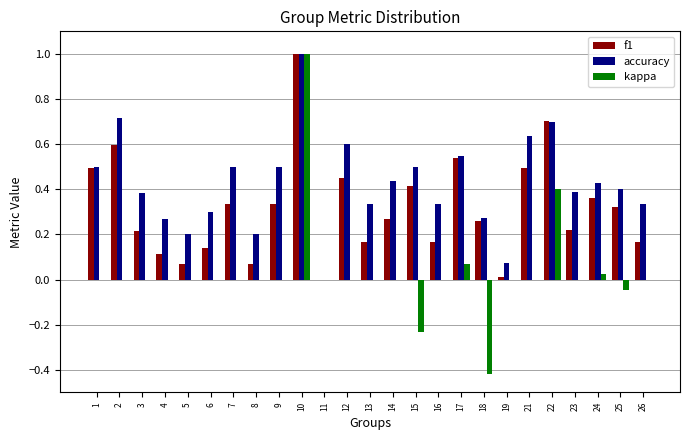

What is the maximum value for accuracy?

1.0